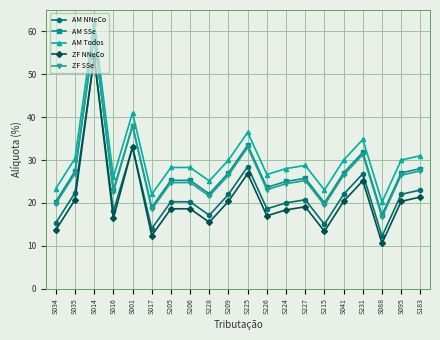

Which category has the highest value in the AM SSe series?

S014